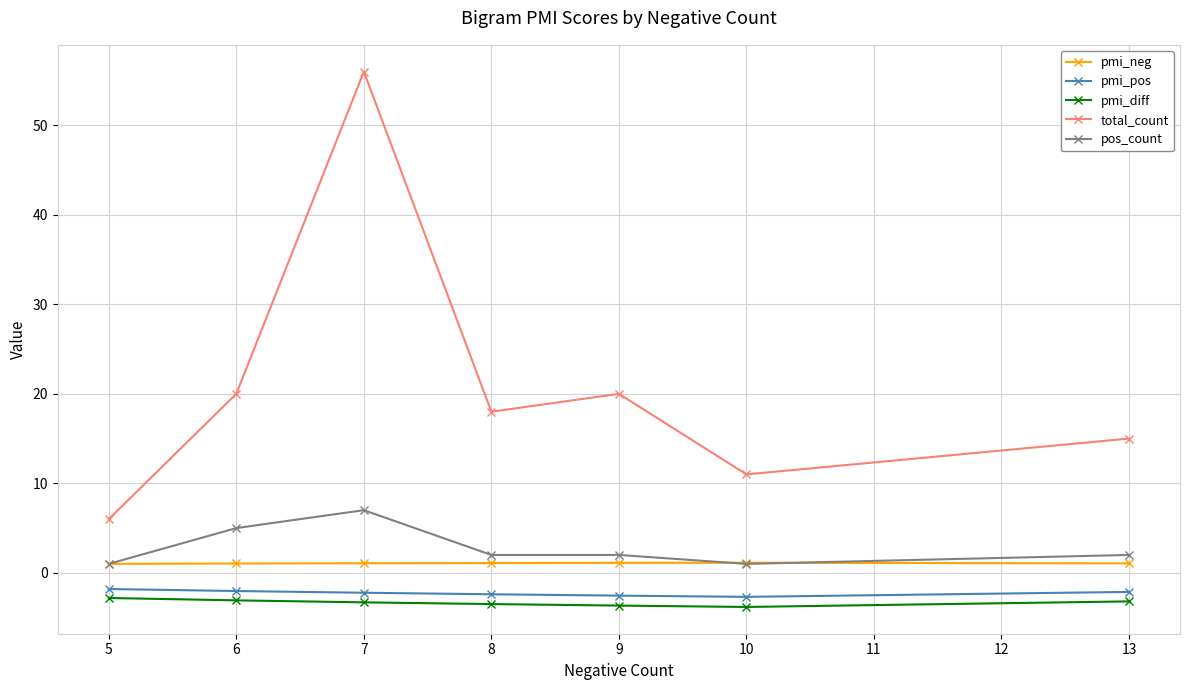

The pmi_diff series shows -3.3 at 7. True or false?

True